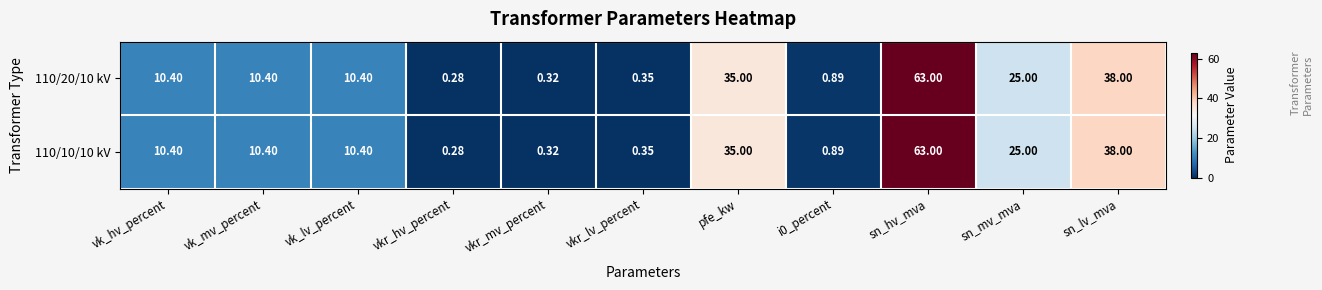

Count the number of categories in the chart.

11